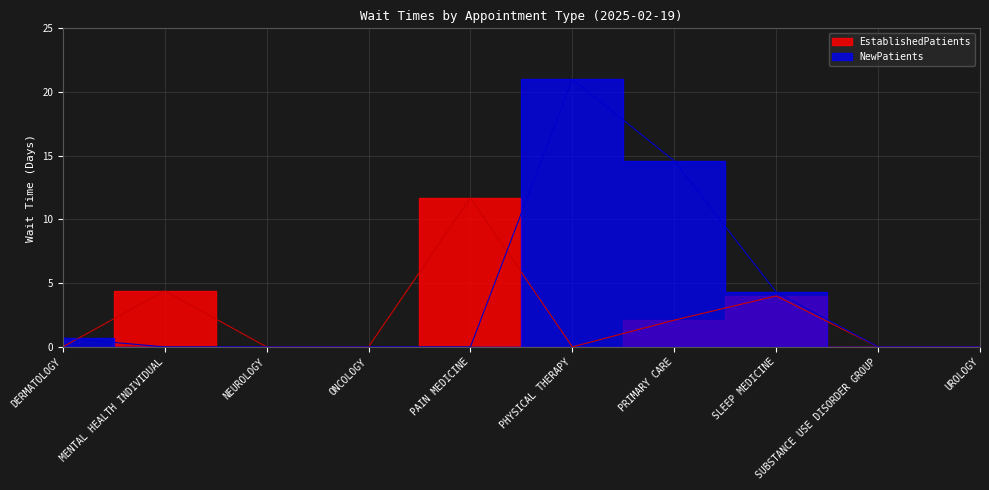

How many values in EstablishedPatients are above zero?

4